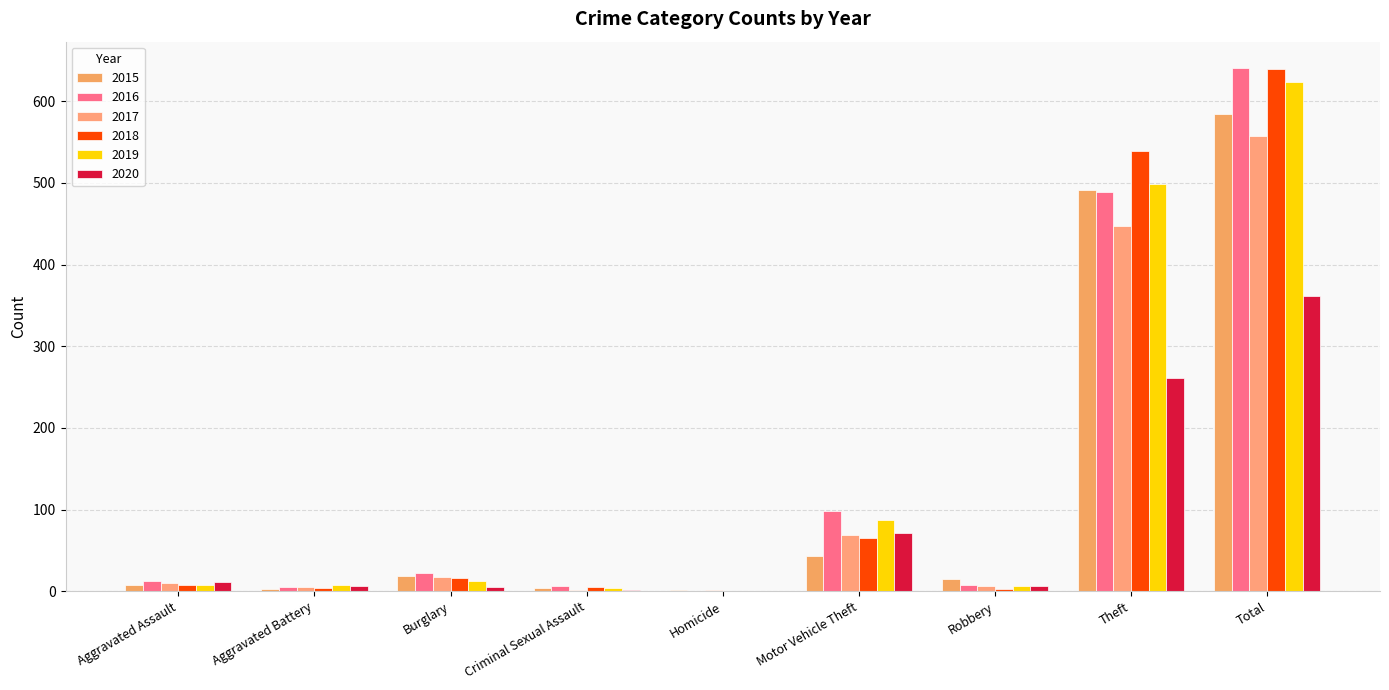

Where is 2016 nearest to the value 320?

Theft